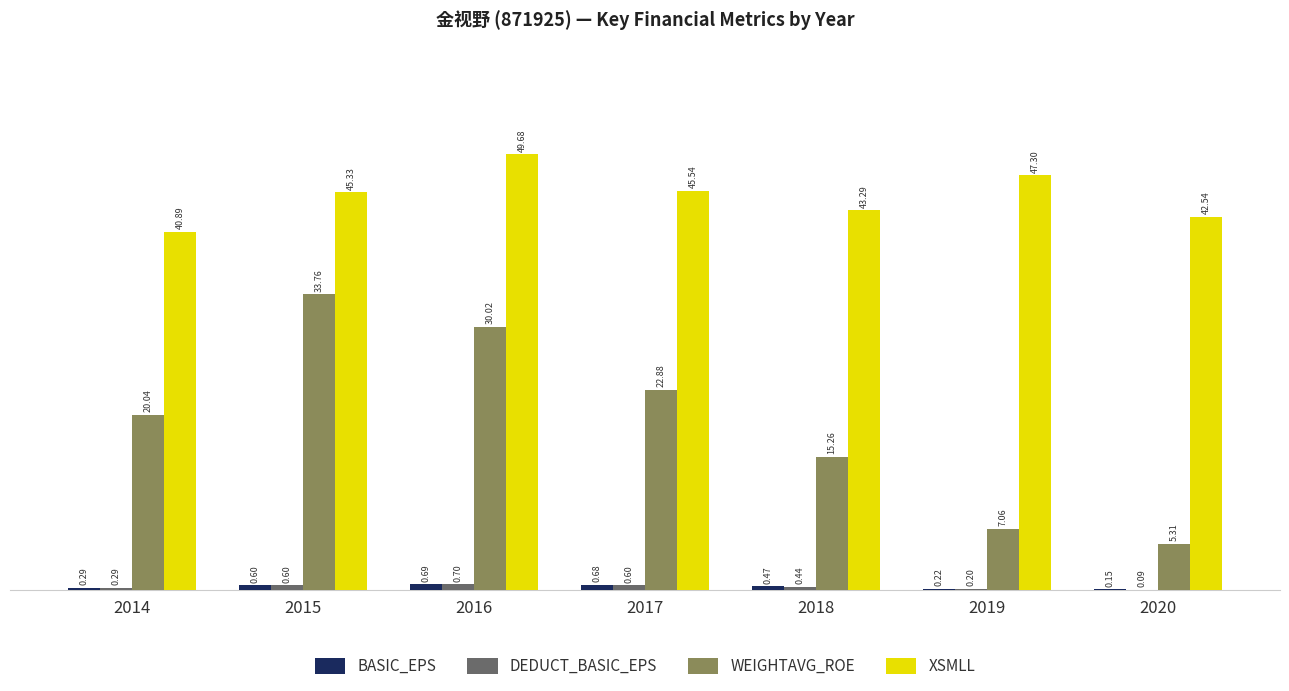

Which series changed the most between 2014 and 2018?

WEIGHTAVG_ROE